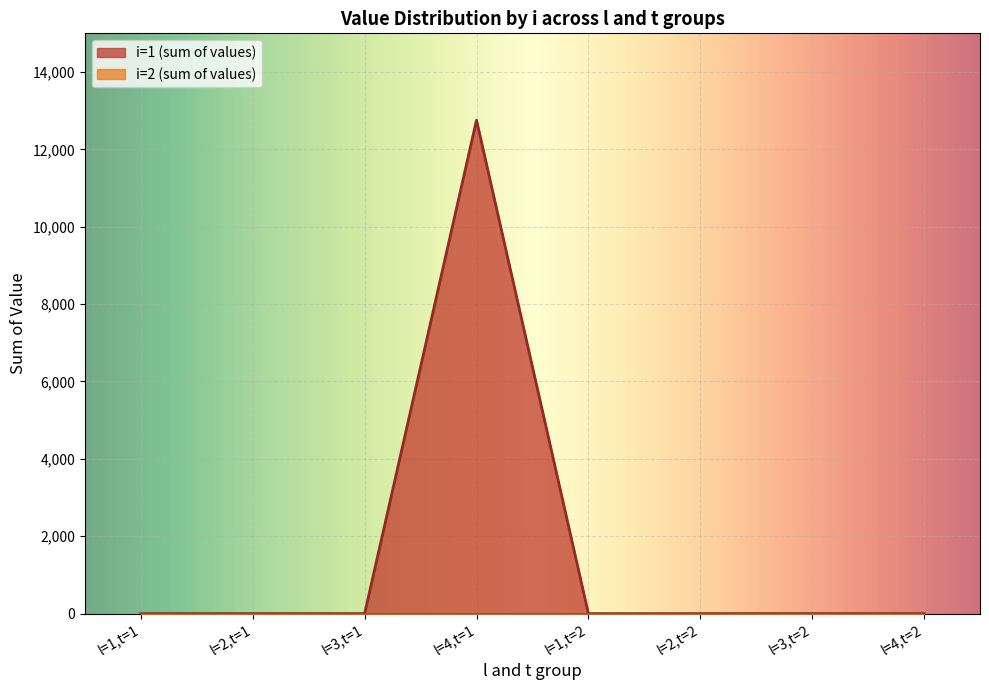

At which category is the sum across all series the highest?

l=4,t=1